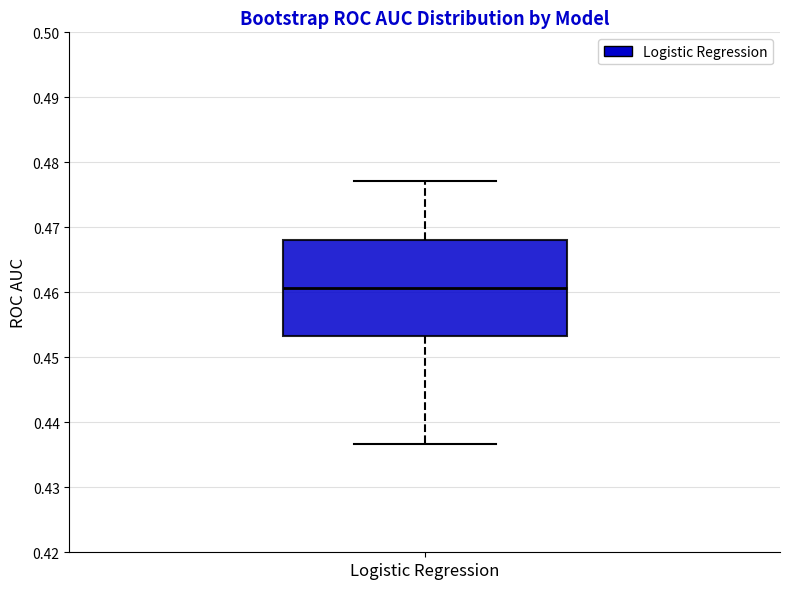

Where does the upper whisker of the box for Logistic Regression end on the y-axis? The values are not printed on the chart, so give them approximately, as read against the axis.

0.477